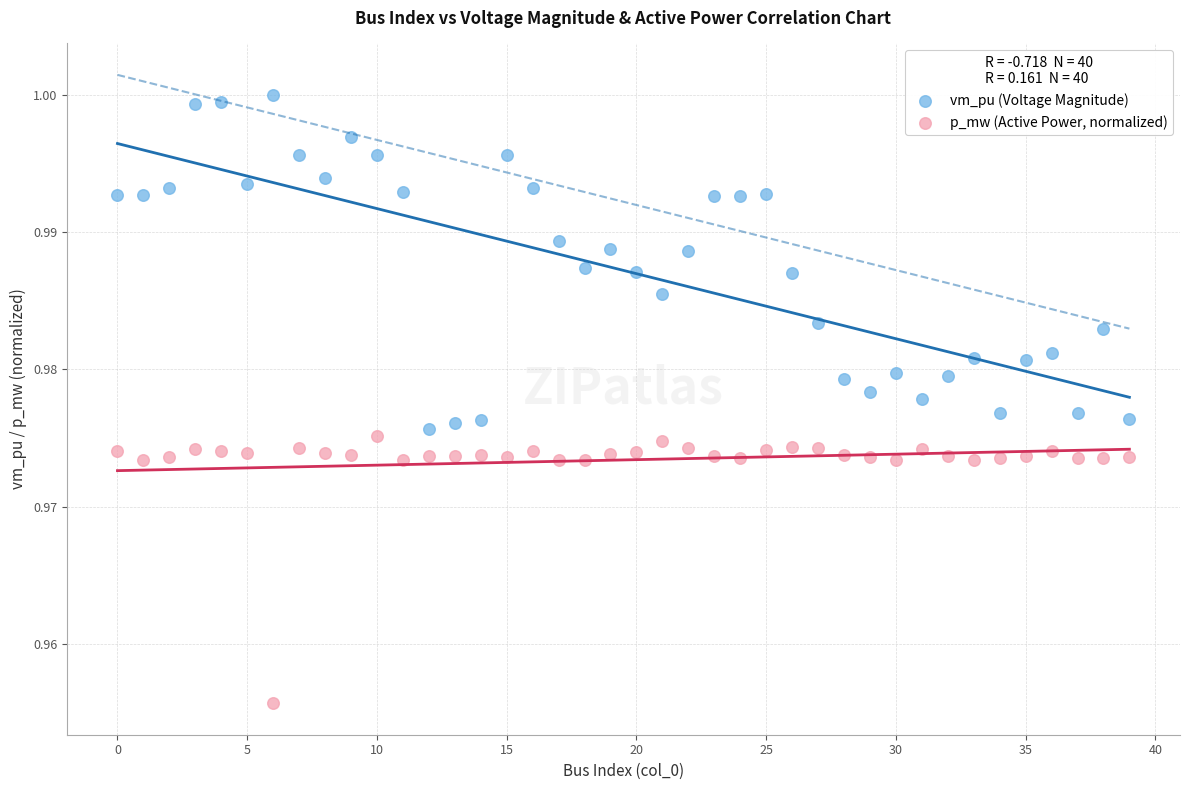

Which series has the widest spread of Y values?

vm_pu (Voltage Magnitude)